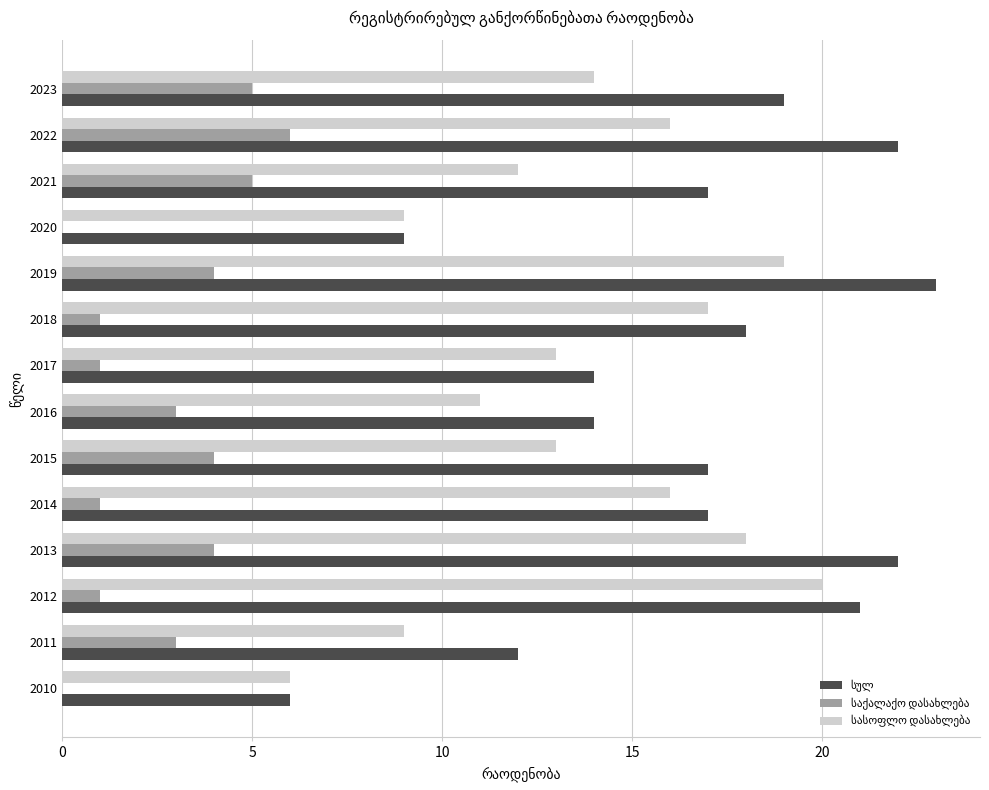

Which label corresponds to the largest value in the chart?

2019